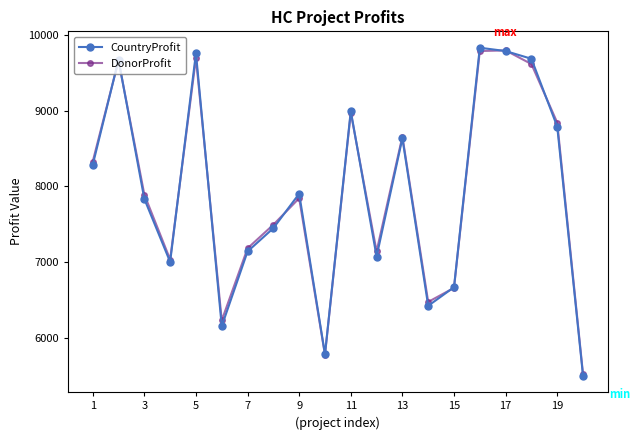

What is the value of the DonorProfit point at the 17th from the left?

9795.7